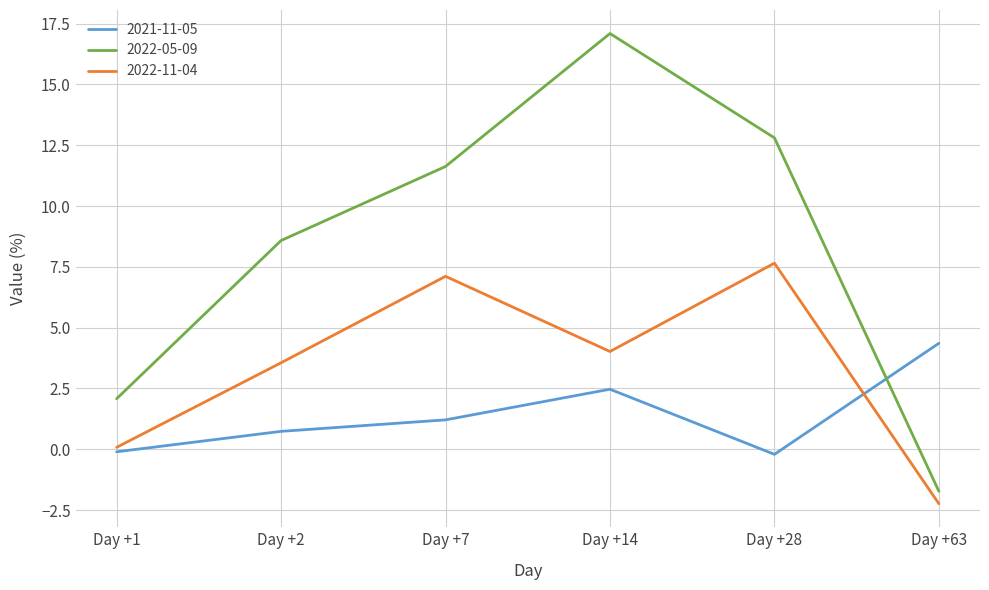

At which category is the sum across all series the highest?

Day +14